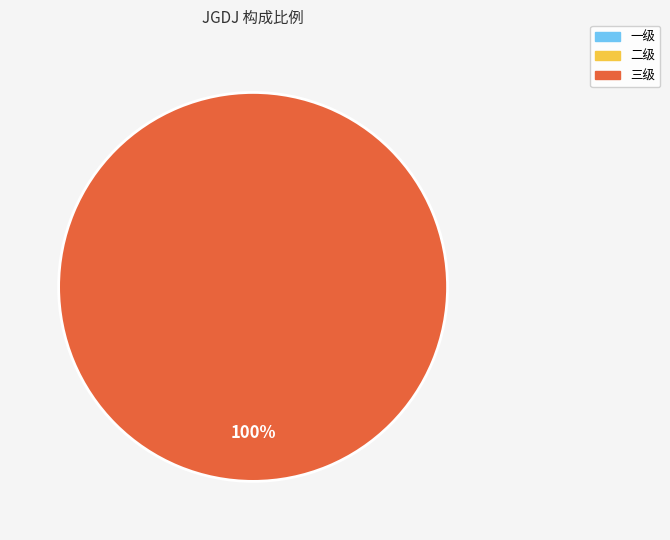

What is the largest slice in the pie chart?

三级